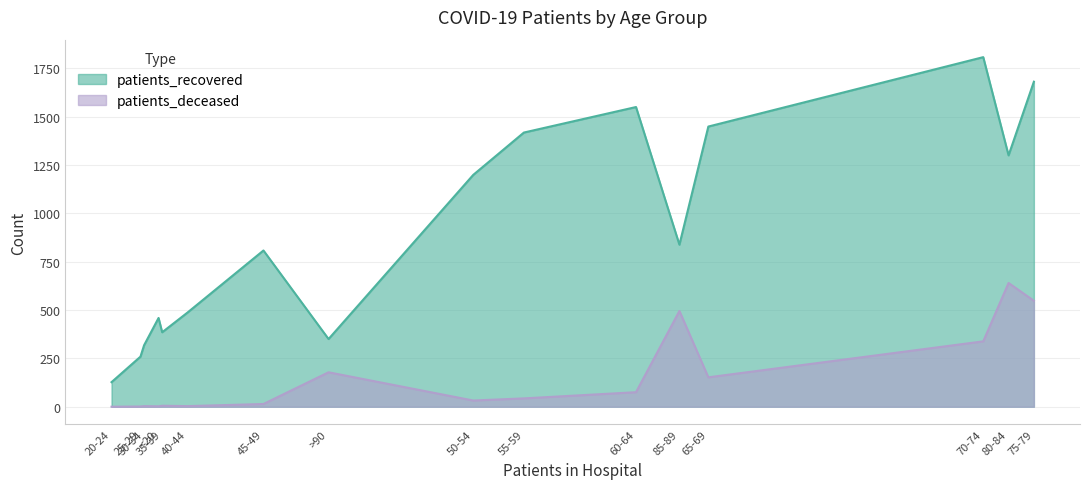

How many interior local valleys does the patients_deceased series have?

2